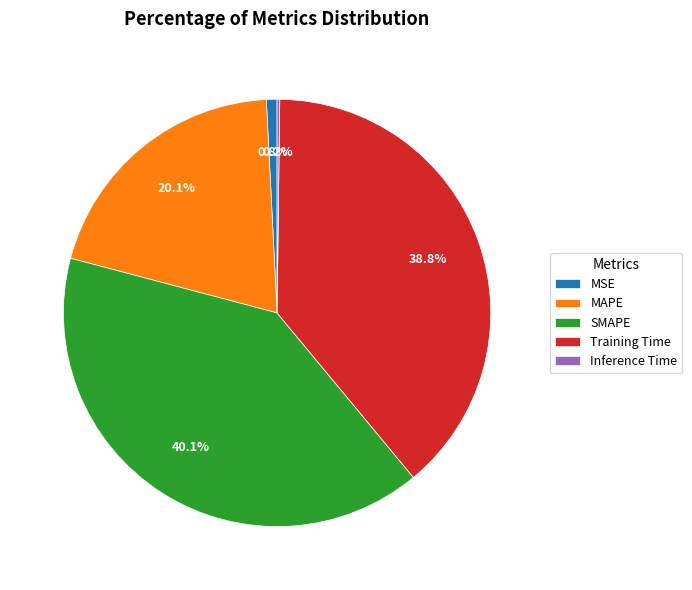

Does any single category account for the majority?

No